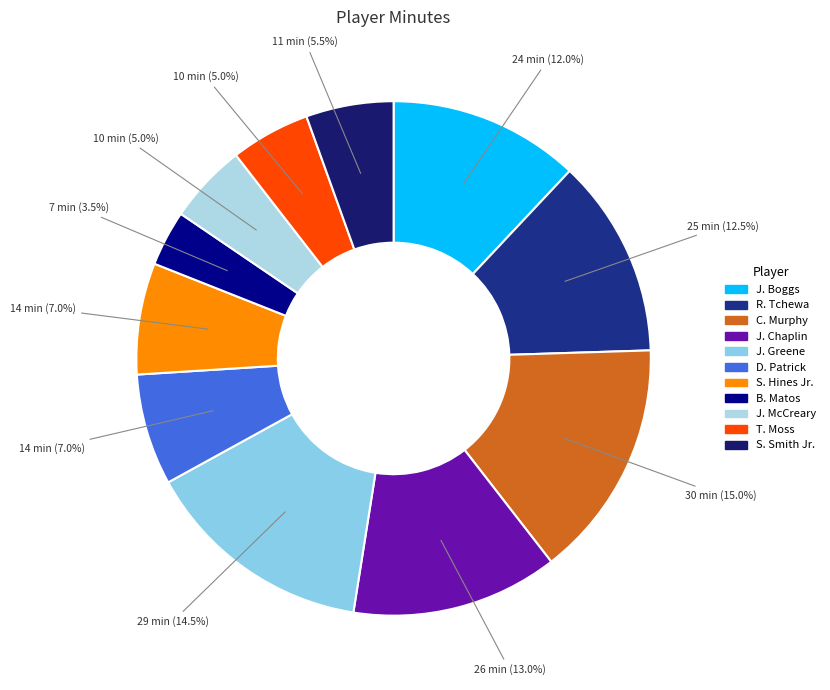

To the nearest percent, what is the average slice percentage?

9%